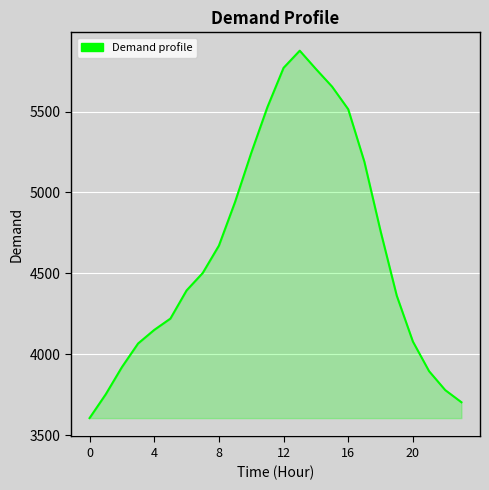

What is the difference between the second highest and minimum values?

2165